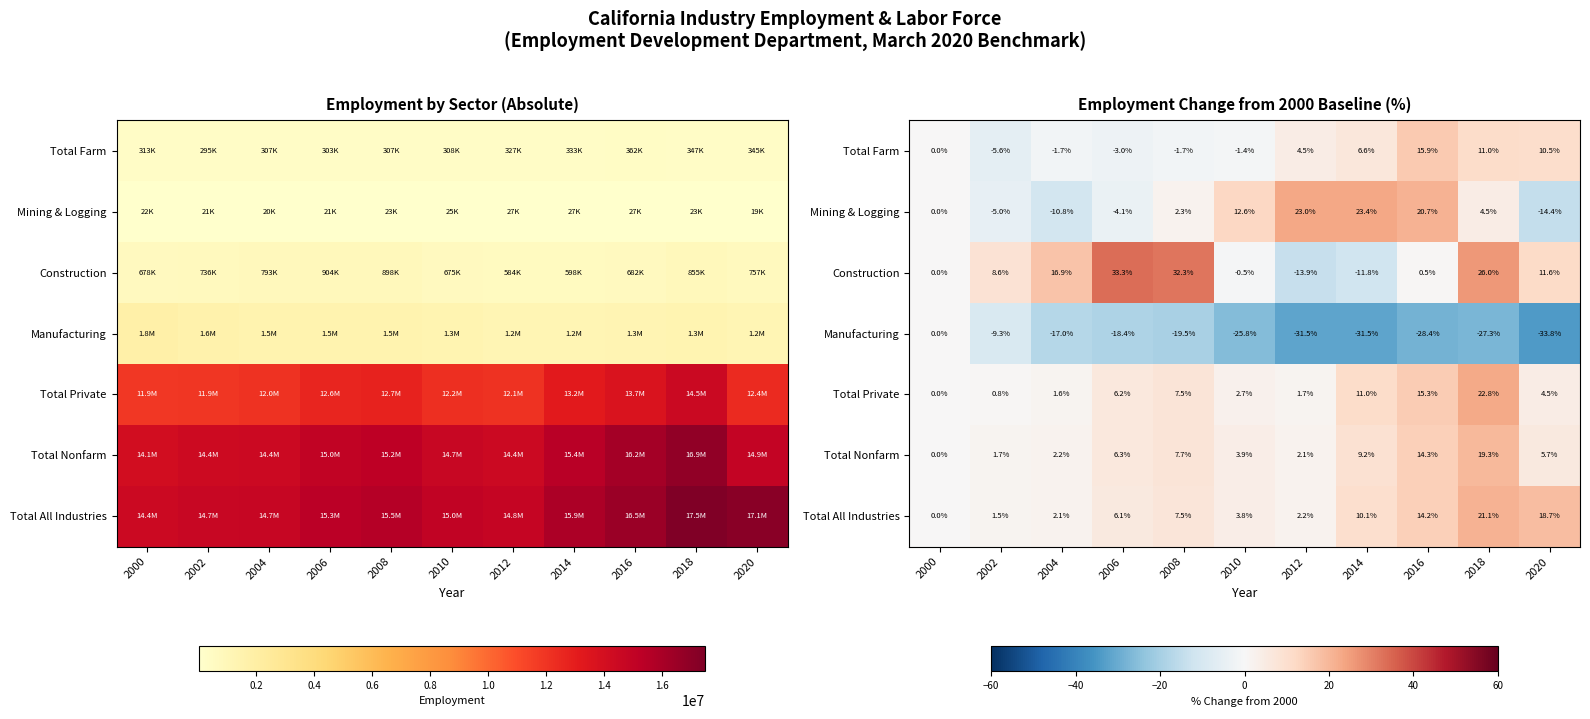

What is the maximum value shown in the chart?

33.3